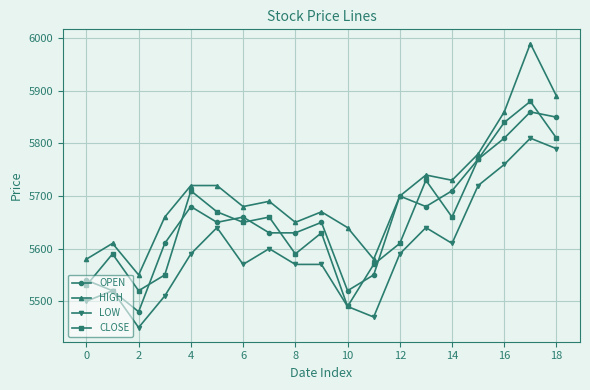

Reading left to right, list all the values displayed in this chart.

OPEN: 5540	5520	5480	5610	5680	5650	5660	5630	5630	5650	5520	5550	5700	5680	5710	5770	5810	5860	5850
HIGH: 5580	5610	5550	5660	5720	5720	5680	5690	5650	5670	5640	5580	5700	5740	5730	5780	5860	5990	5890
LOW: 5500	5520	5450	5510	5590	5640	5570	5600	5570	5570	5490	5470	5590	5640	5610	5720	5760	5810	5790
CLOSE: 5530	5590	5520	5550	5710	5670	5650	5660	5590	5630	5490	5570	5610	5730	5660	5770	5840	5880	5810